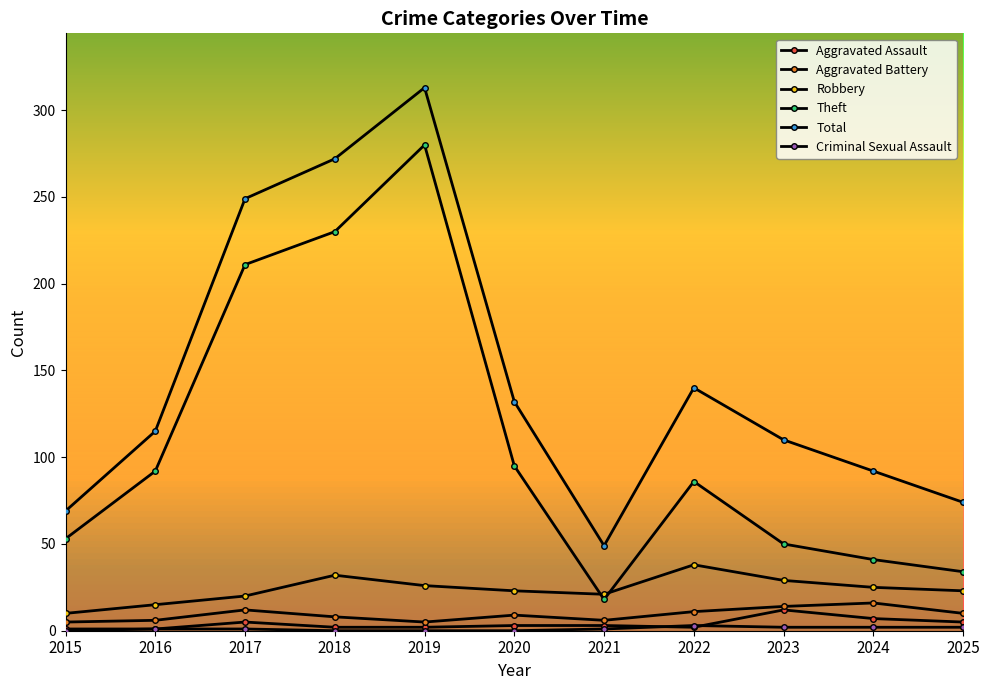

True or false: Aggravated Battery and Total intersect in this chart.

False